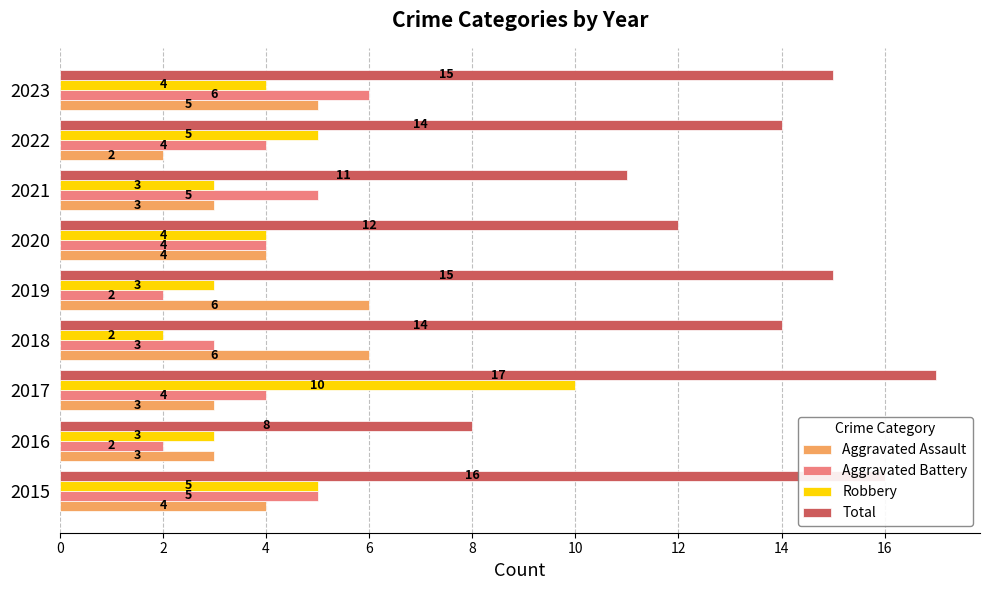

How many Robbery values are between 3 and 5?

7